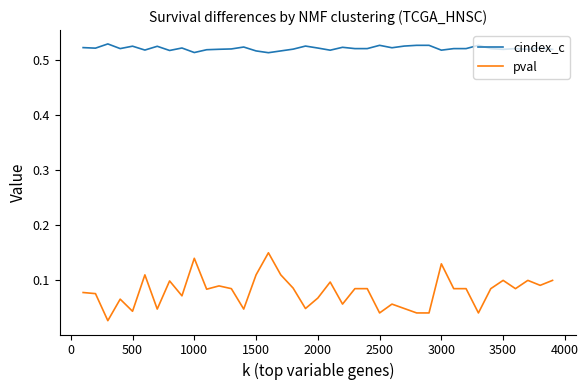

Which series has the largest range (max minus min)?

pval